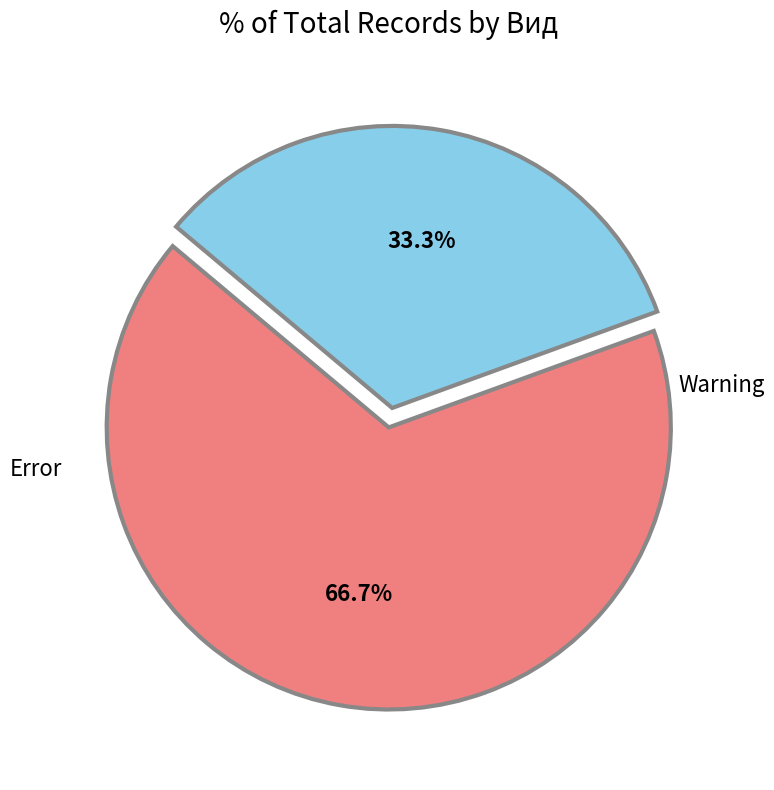

Is there any slice that represents more than half of the pie?

Yes